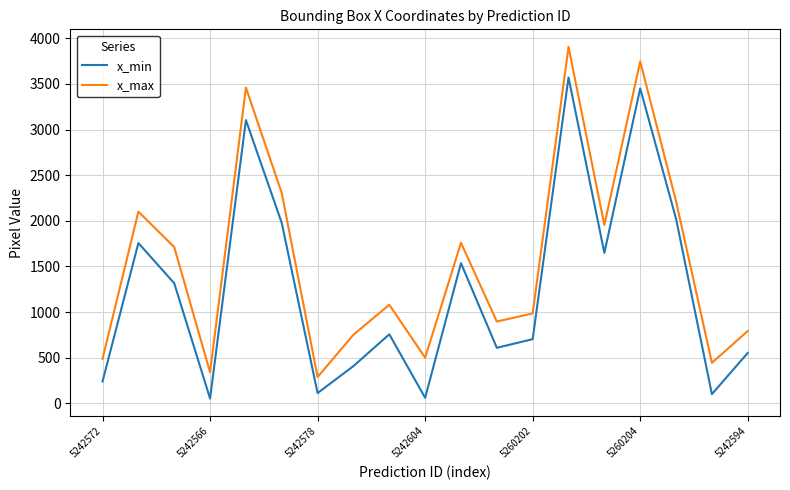

True or false: x_min and x_max intersect in this chart.

False